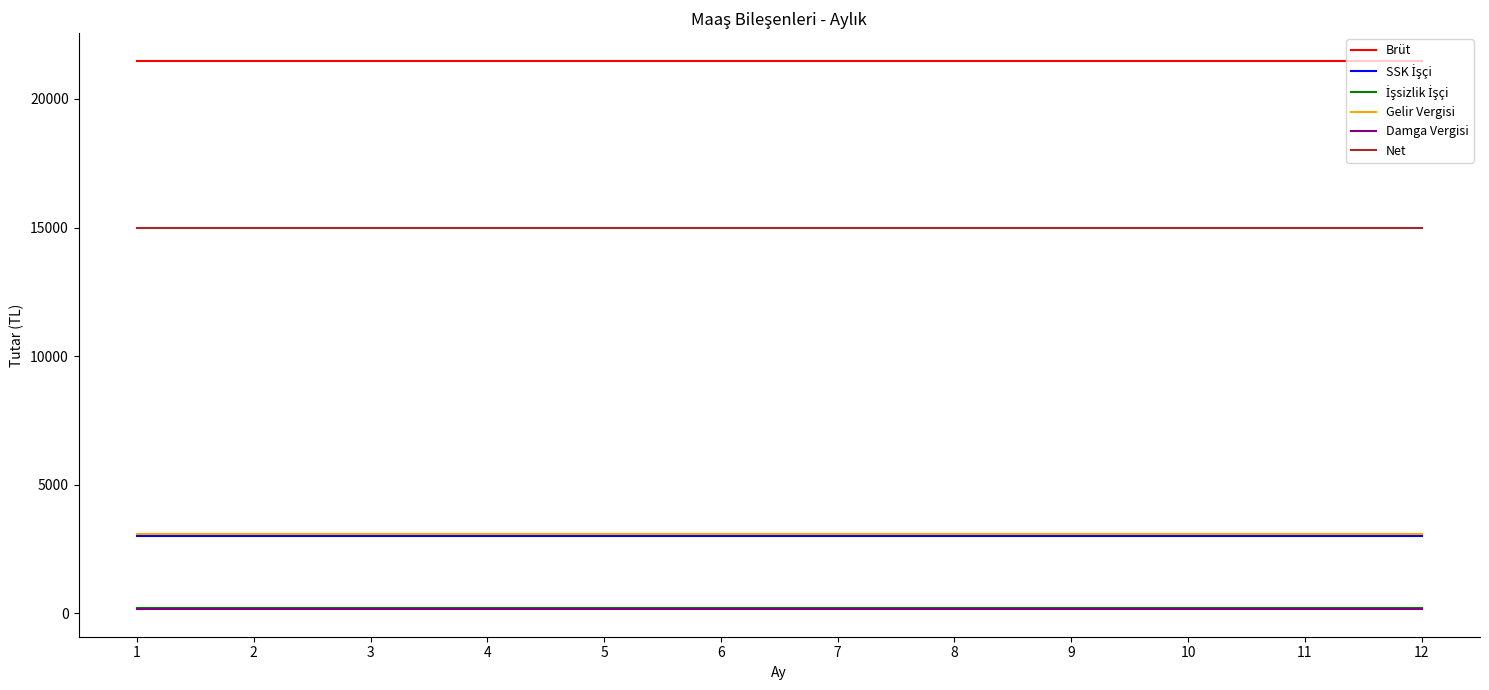

How many series are shown in this chart?

6